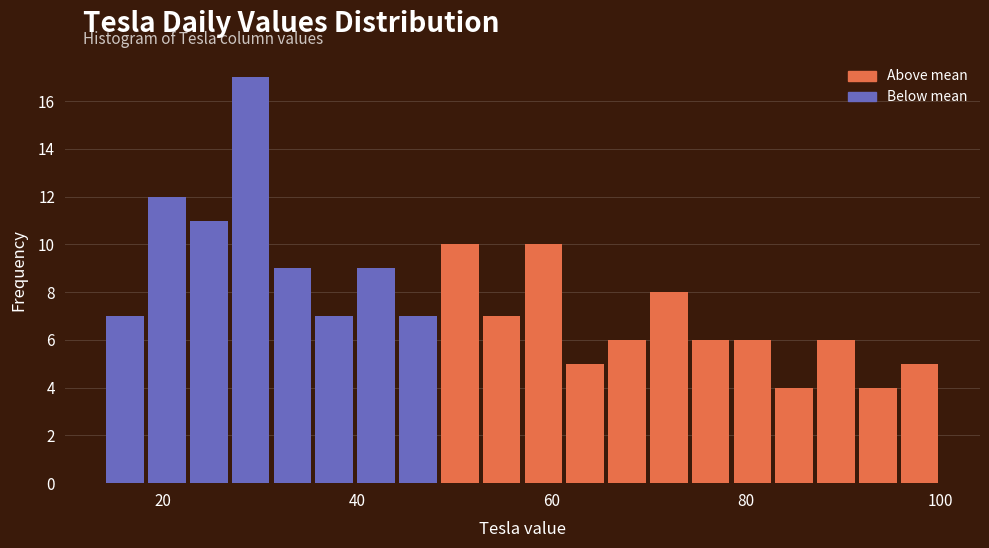

Around what value on the x-axis is the tallest bar? Give the approximate position of its centre, as read against the axis.

30